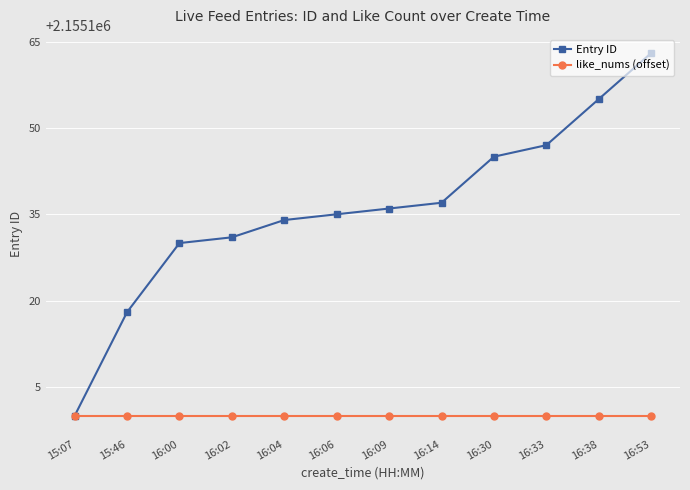

Which series has the largest range (max minus min)?

Entry ID